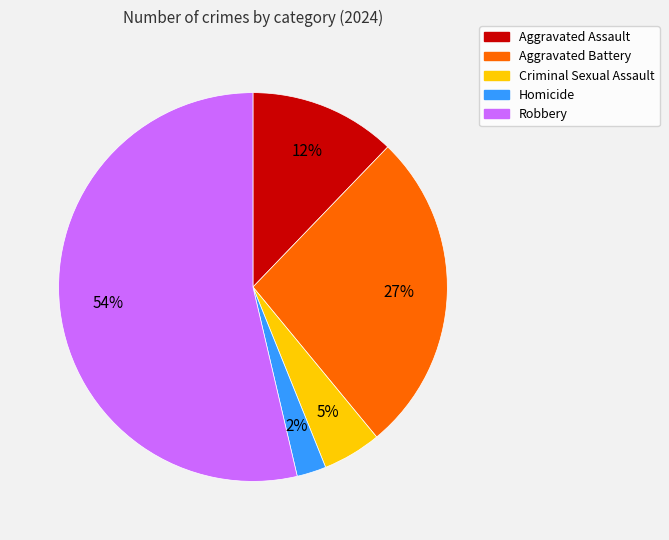

Is it true that Robbery is 62% of the pie?

False